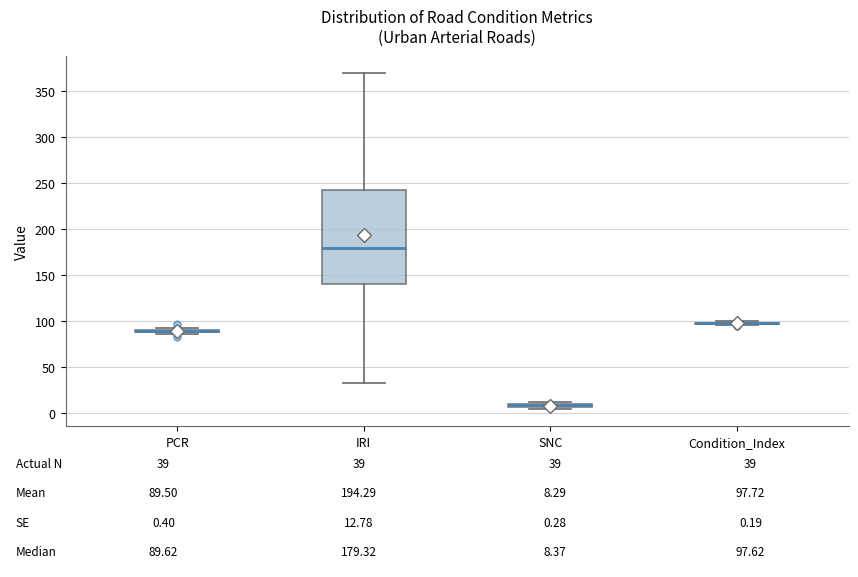

Which box is the tallest, from its lower edge to its upper edge?

IRI